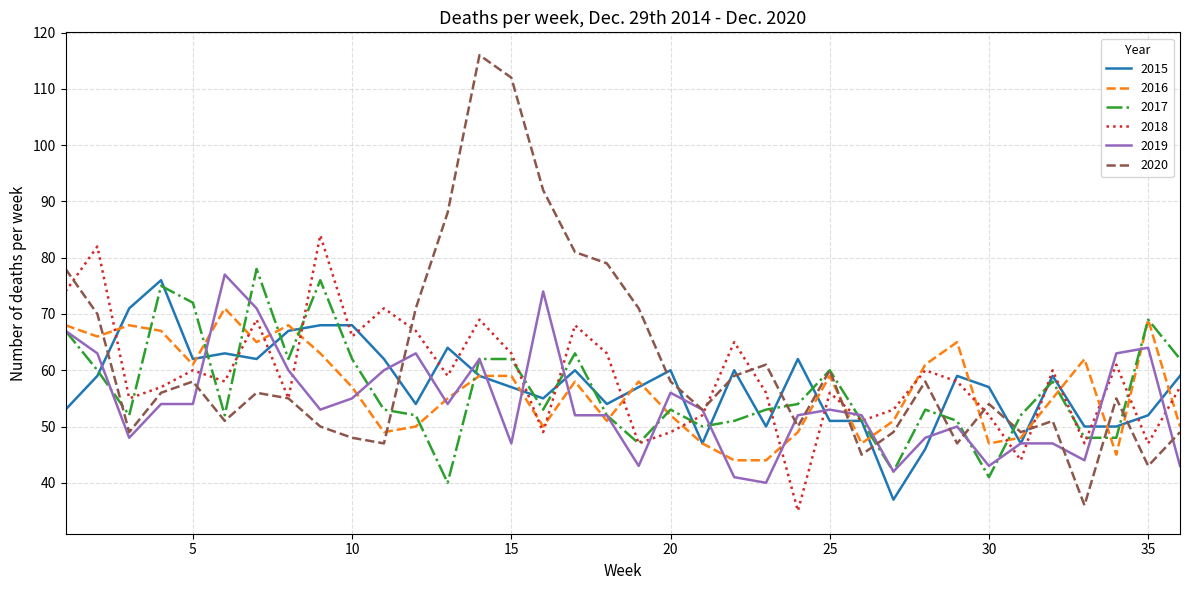

Which series has the widest spread of values?

2020